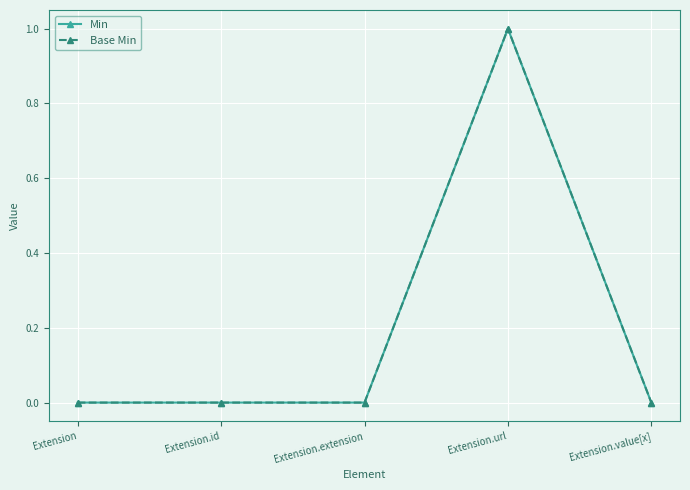

True or false: Base Min and Min cross at least once.

False